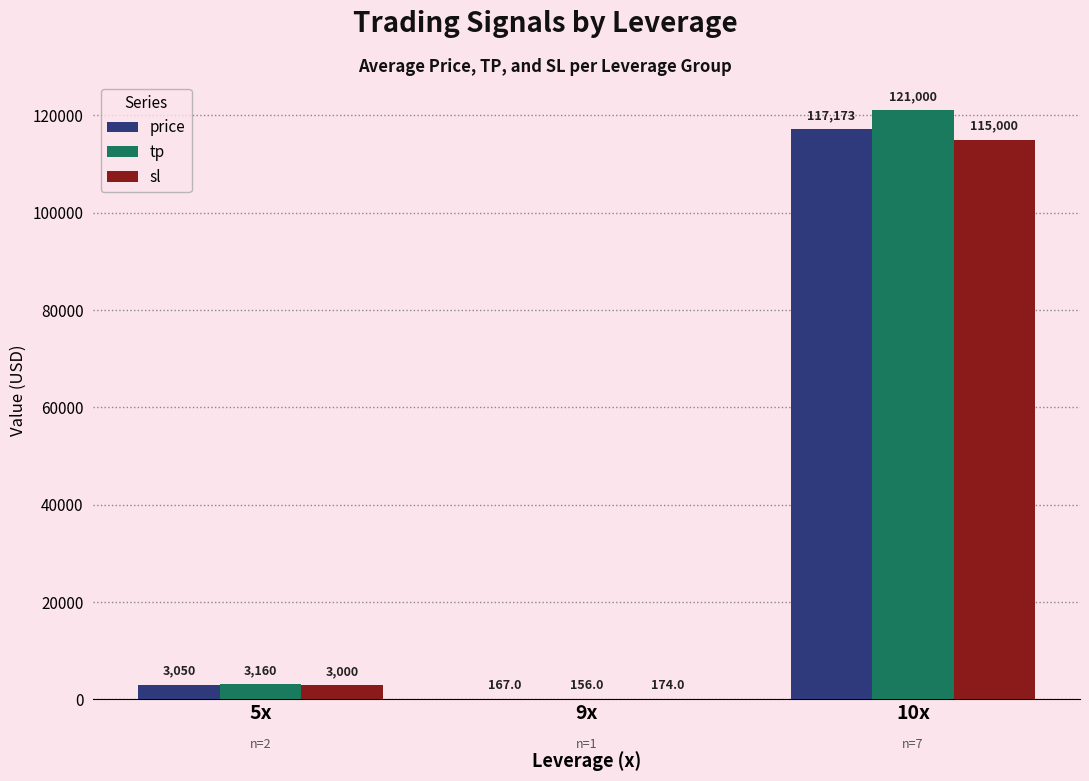

What is the total value across all series at 10x?

353173.2